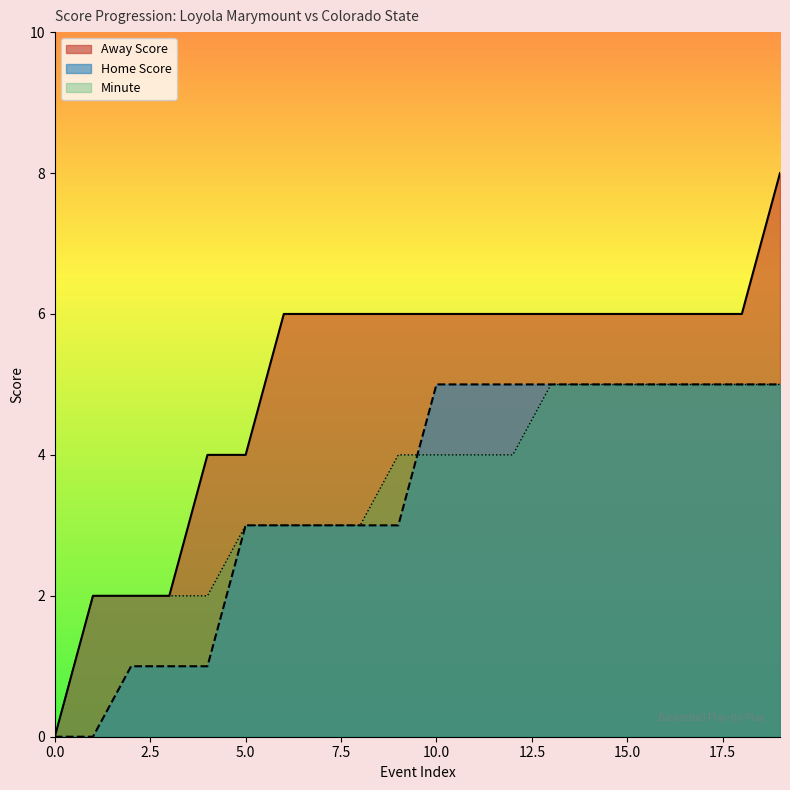

What is the difference between the maximum and minimum values in the Home Score series?

5